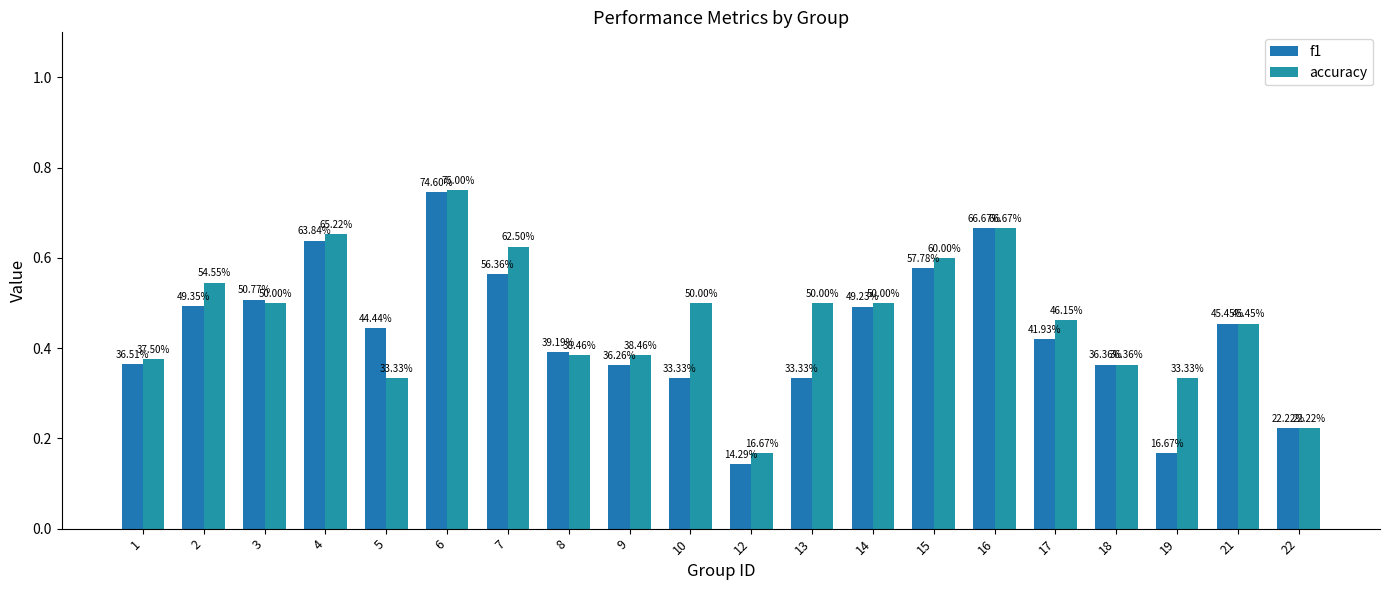

Does the chart contain stacked bars?

No